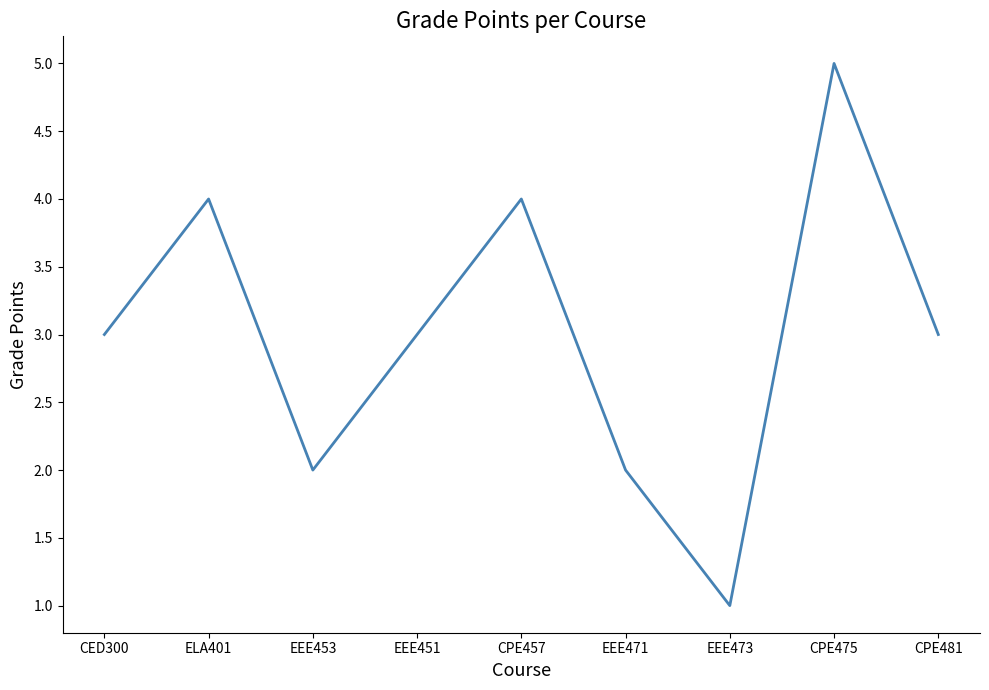

How many values are between 2 and 4?

7